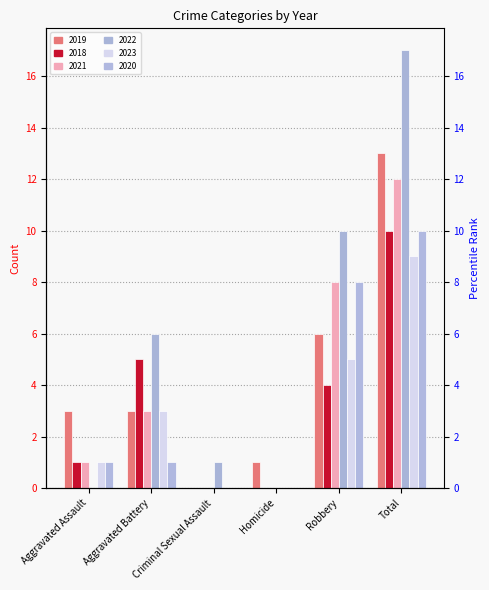

What is the label of the 5th bar from the left?

Robbery